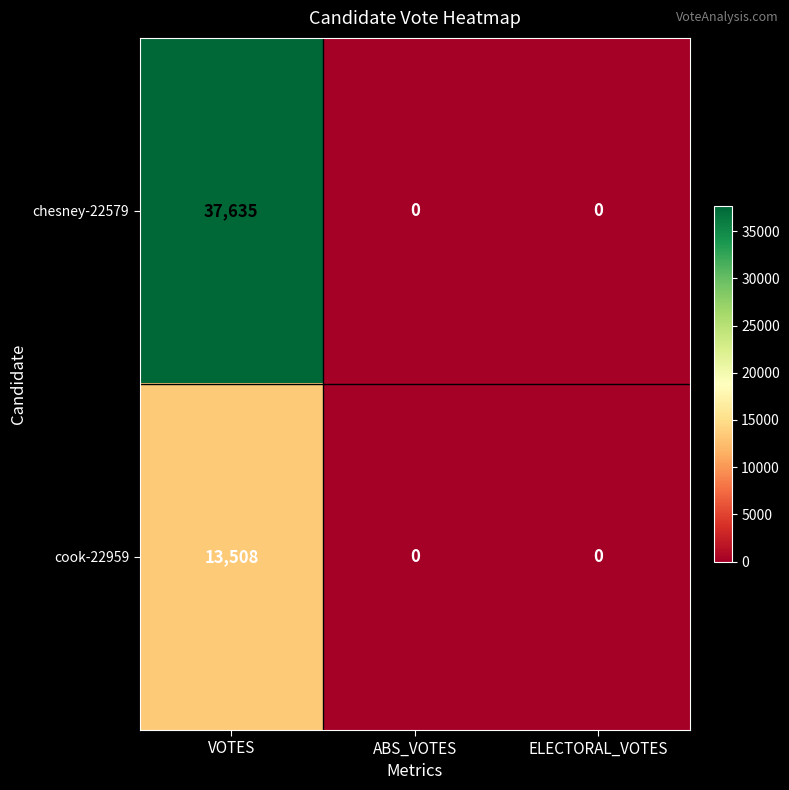

Which label corresponds to the largest value in the chart?

VOTES